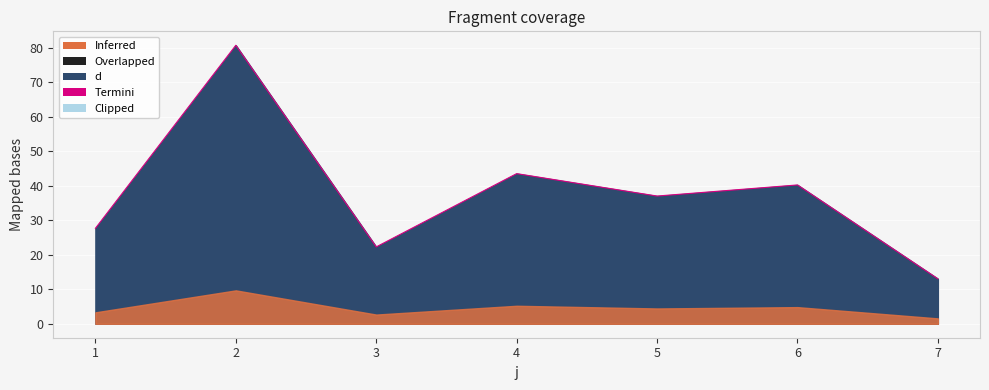

What is the sum of all values?

264.4